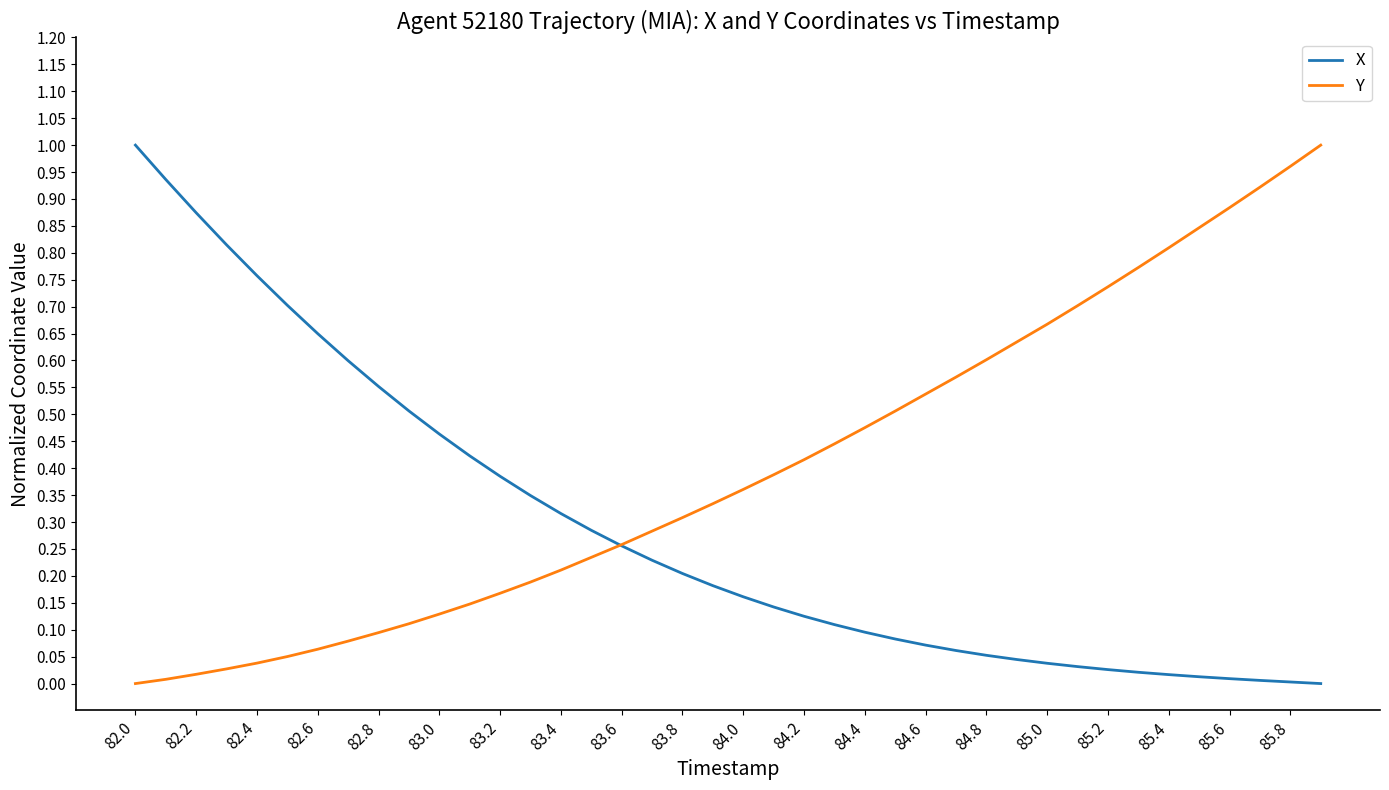

What are all the series names shown in the legend?

X, Y